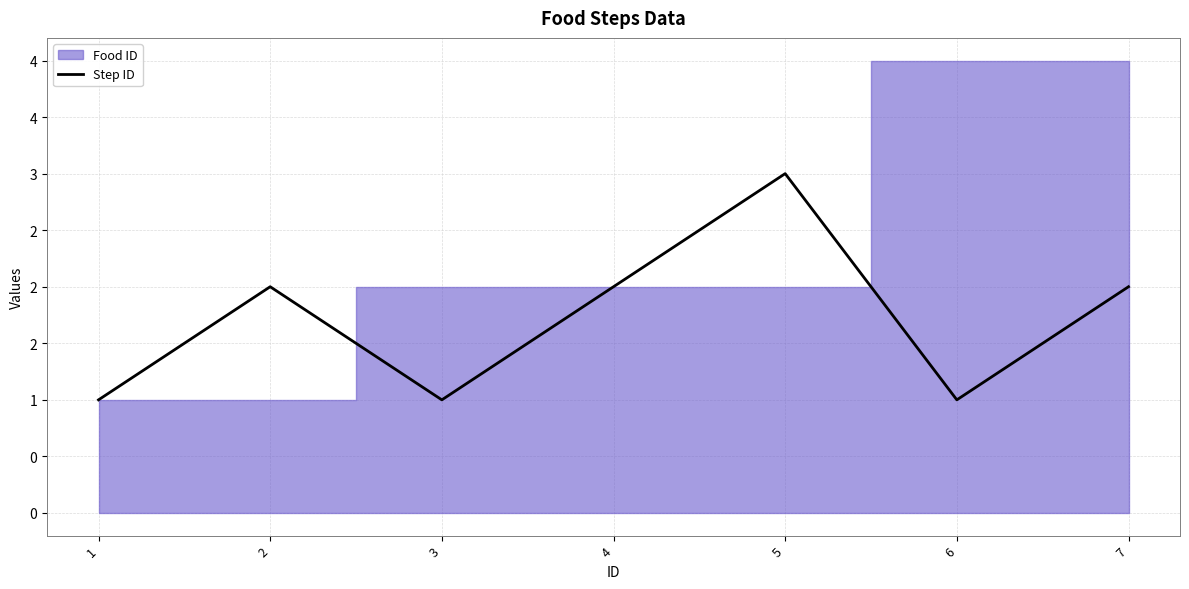

What is the minimum value shown in the chart?

1